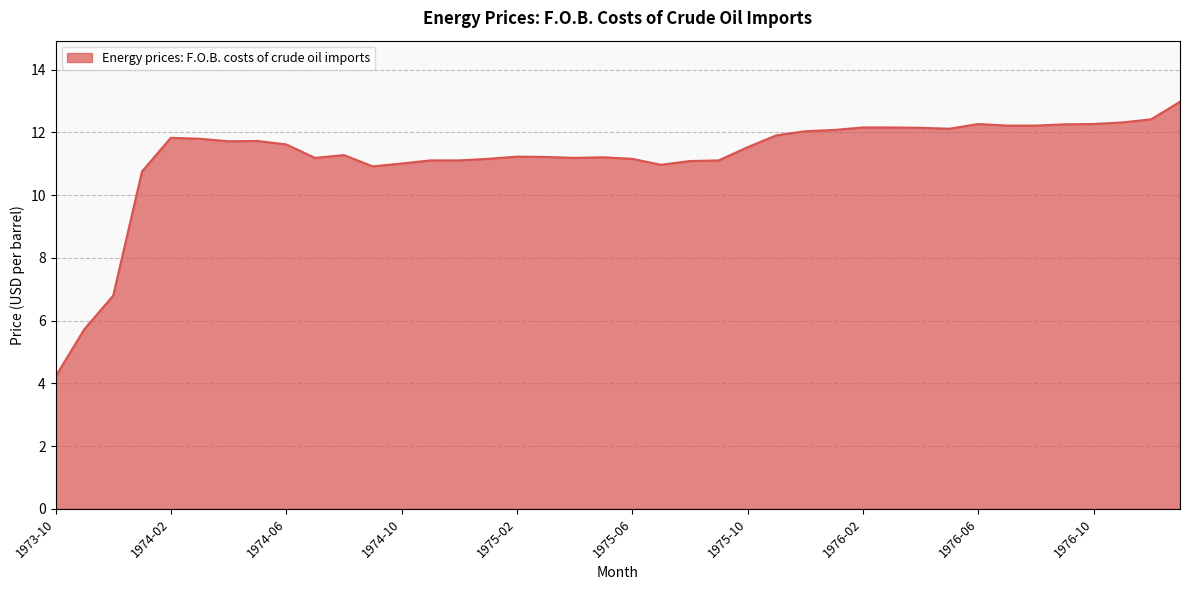

What is the difference between the maximum and minimum values?

8.8